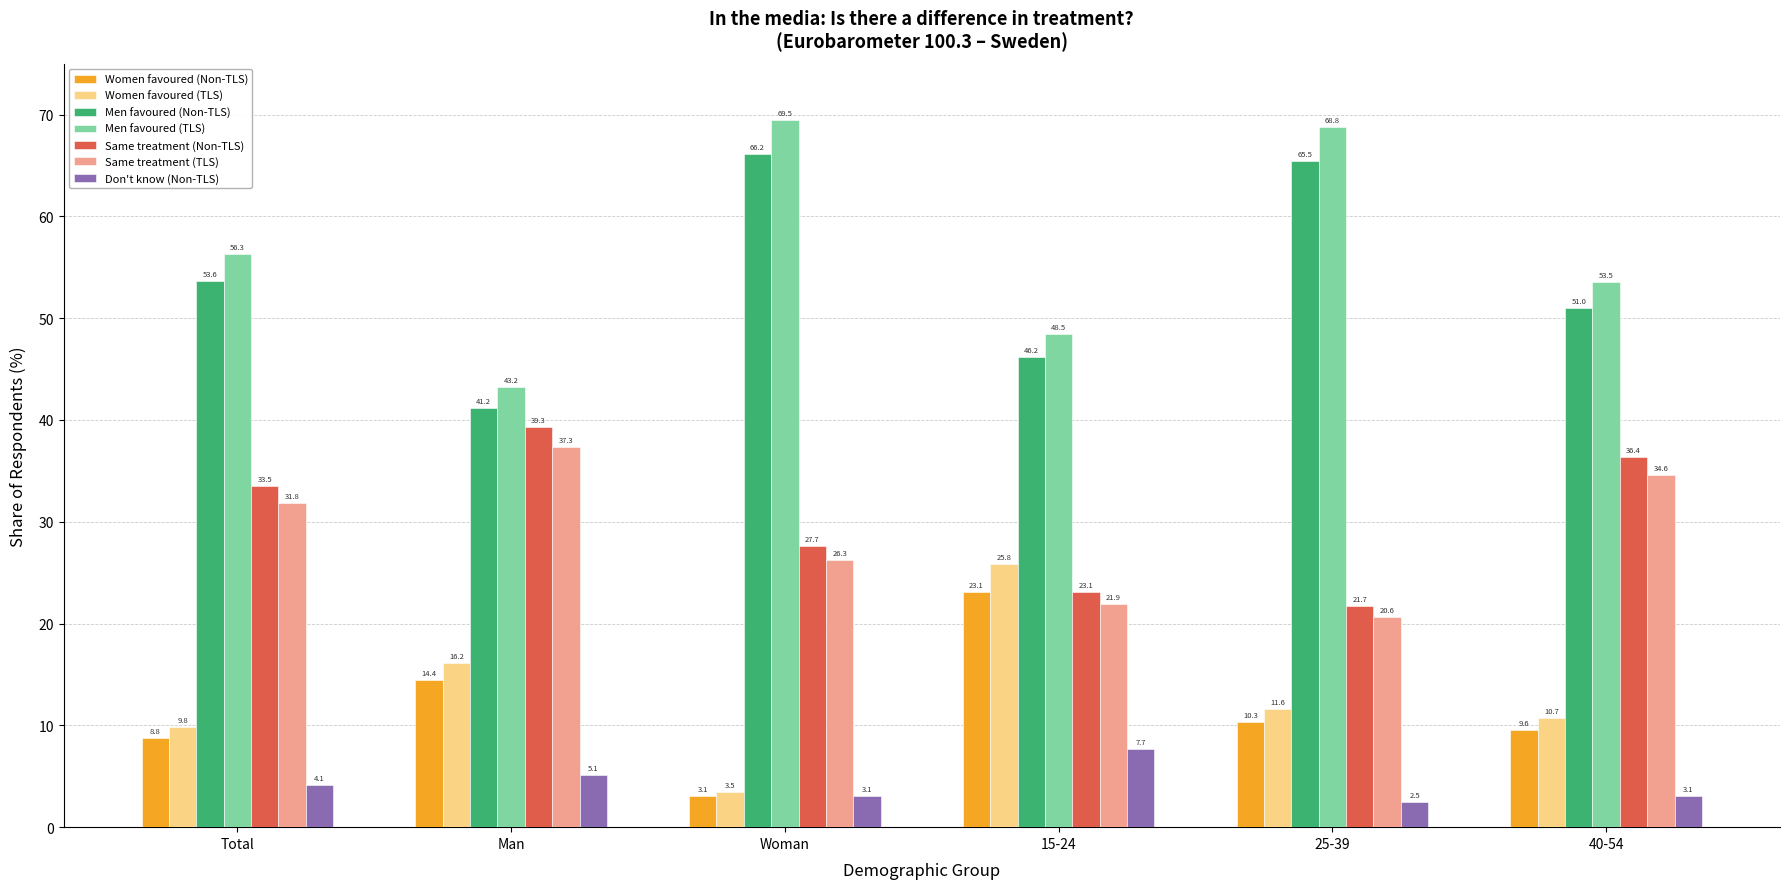

At which label does Same treatment (Non-TLS) first exceed 33?

Total